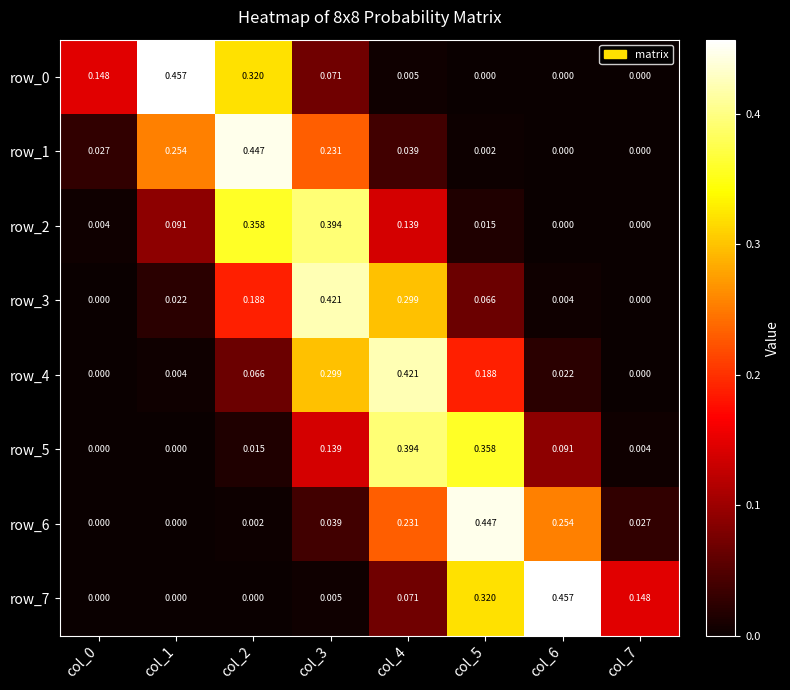

Which category has the highest value in the row_2 series?

col_3